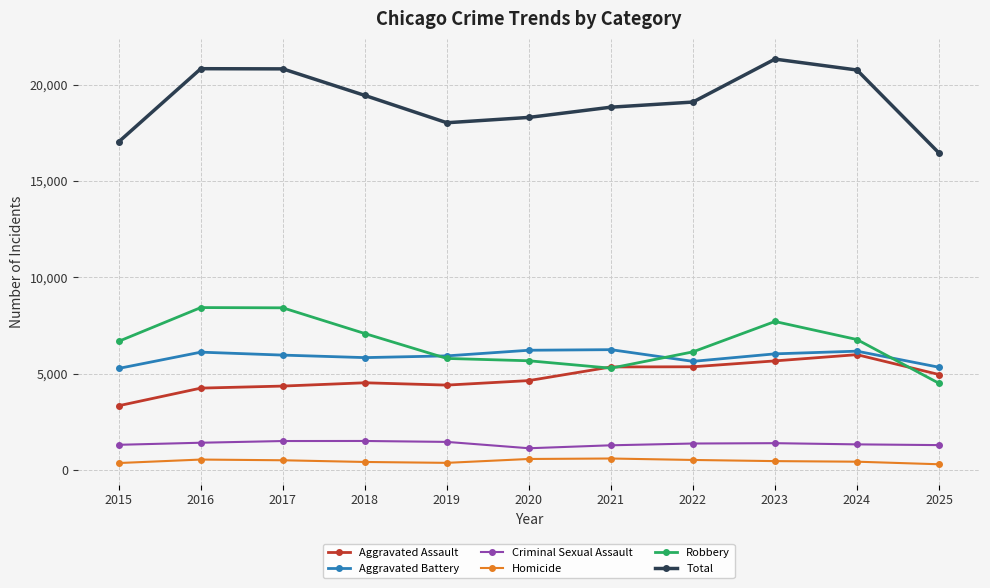

True or false: Homicide and Robbery intersect in this chart.

False